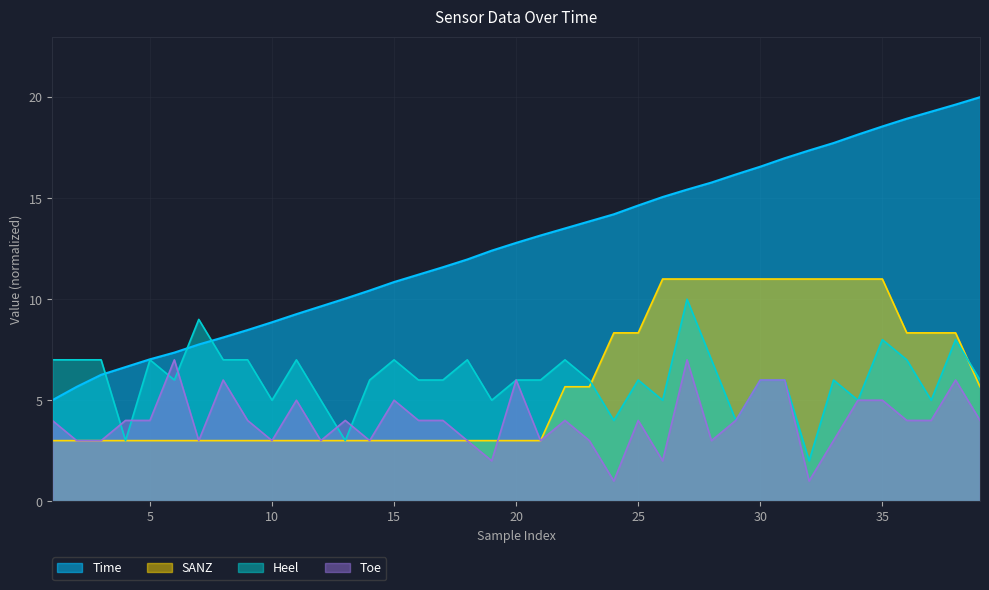

At which category is the sum across all series the highest?

27